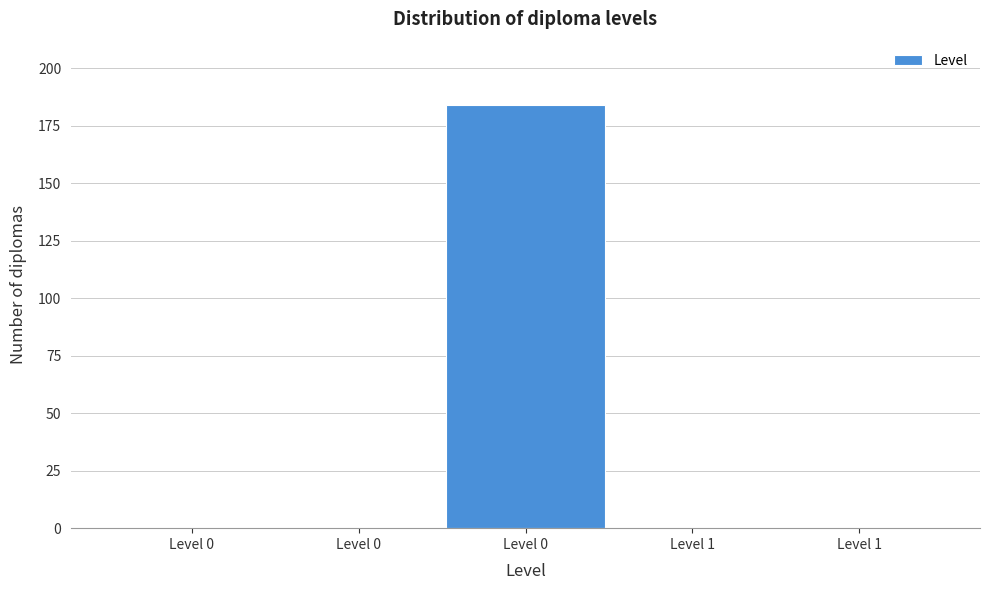

How many data points does each series have?

5